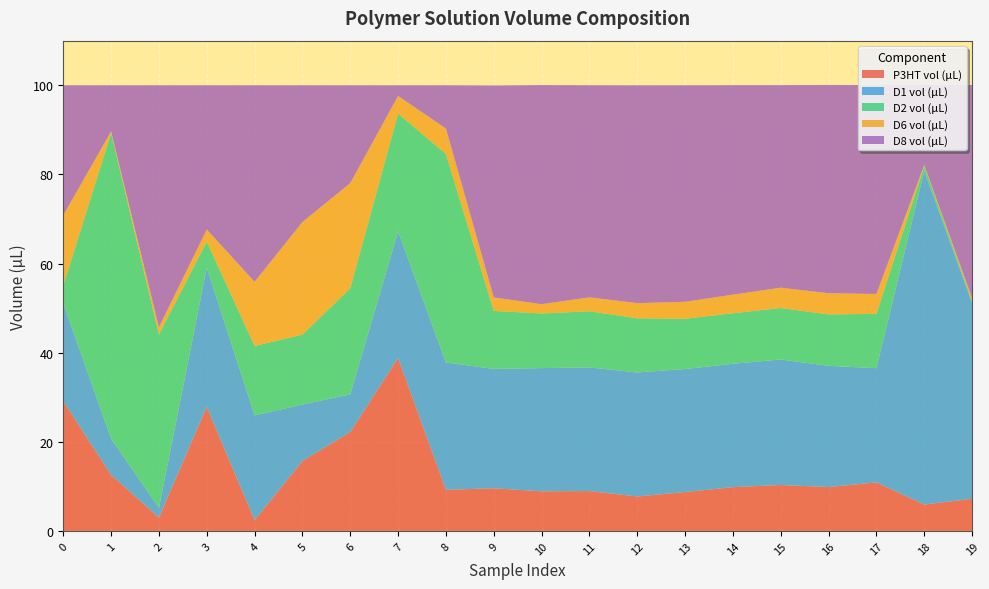

Reading right to left, list all the values displayed in this chart.

P3HT vol (µL): 19=7.2	18=5.9	17=10.9	16=9.8	15=10.3	14=9.8	13=8.7	12=7.7	11=8.9	10=8.9	9=9.6	8=9.2	7=38.8	6=22.2	5=15.7	4=2.4	3=27.8	2=3.0	1=12.6	0=29.1
D1 vol (µL): 19=43.9	18=74.9	17=25.6	16=27.2	15=28.2	14=27.7	13=27.6	12=27.8	11=27.7	10=27.7	9=26.8	8=28.6	7=28.4	6=8.4	5=12.7	4=23.5	3=31.2	2=2.2	1=8.2	0=22.0
D2 vol (µL): 19=0.4	18=1.1	17=12.2	16=11.5	15=11.5	14=11.3	13=11.3	12=12.2	11=12.6	10=12.3	9=13.0	8=46.8	7=26.4	6=23.8	5=15.7	4=15.6	3=5.8	2=38.9	1=68.6	0=4.0
D6 vol (µL): 19=0.6	18=0.2	17=4.5	16=4.8	15=4.6	14=4.2	13=3.8	12=3.4	11=3.1	10=2.1	9=3.0	8=5.7	7=4.0	6=23.6	5=25.3	4=14.4	3=2.7	2=1.6	1=0.3	0=15.7
D8 vol (µL): 19=47.8	18=18.0	17=46.9	16=46.7	15=45.5	14=47.0	13=48.6	12=48.9	11=47.6	10=49.2	9=47.6	8=9.7	7=2.4	6=22.0	5=30.7	4=44.1	3=32.4	2=54.3	1=10.4	0=29.2